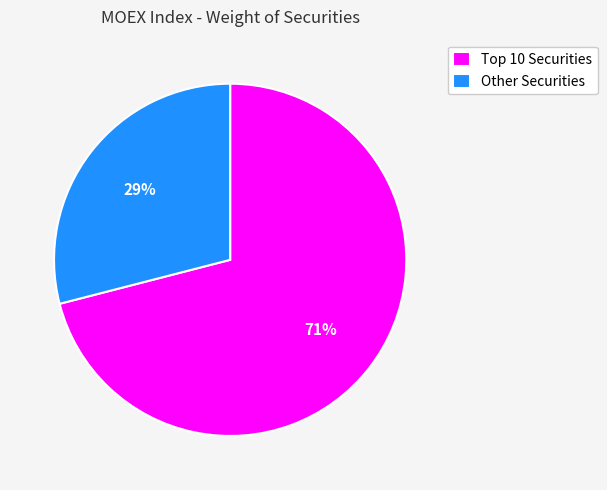

Which slice is the largest?

Top 10 Securities